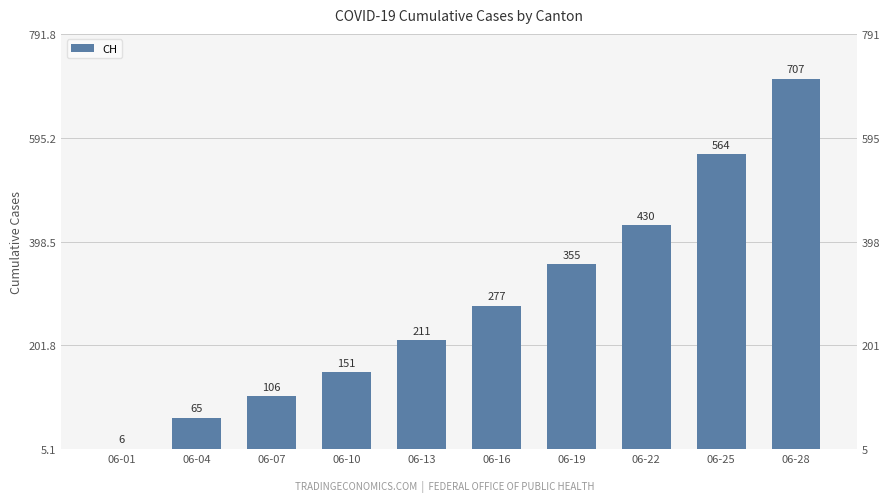

Where does the data first go above 277?

06-19